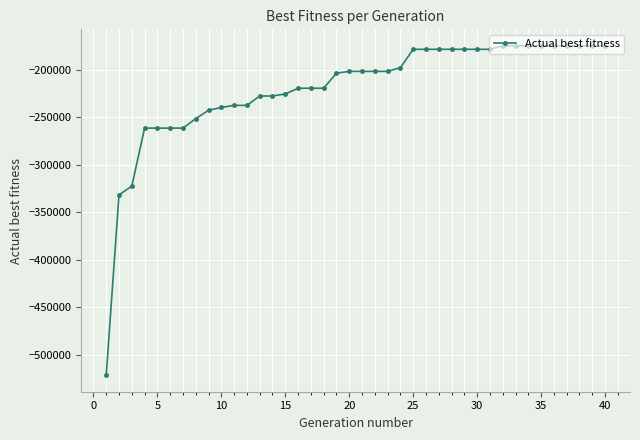

What is the difference between the second highest and second lowest values?

156850